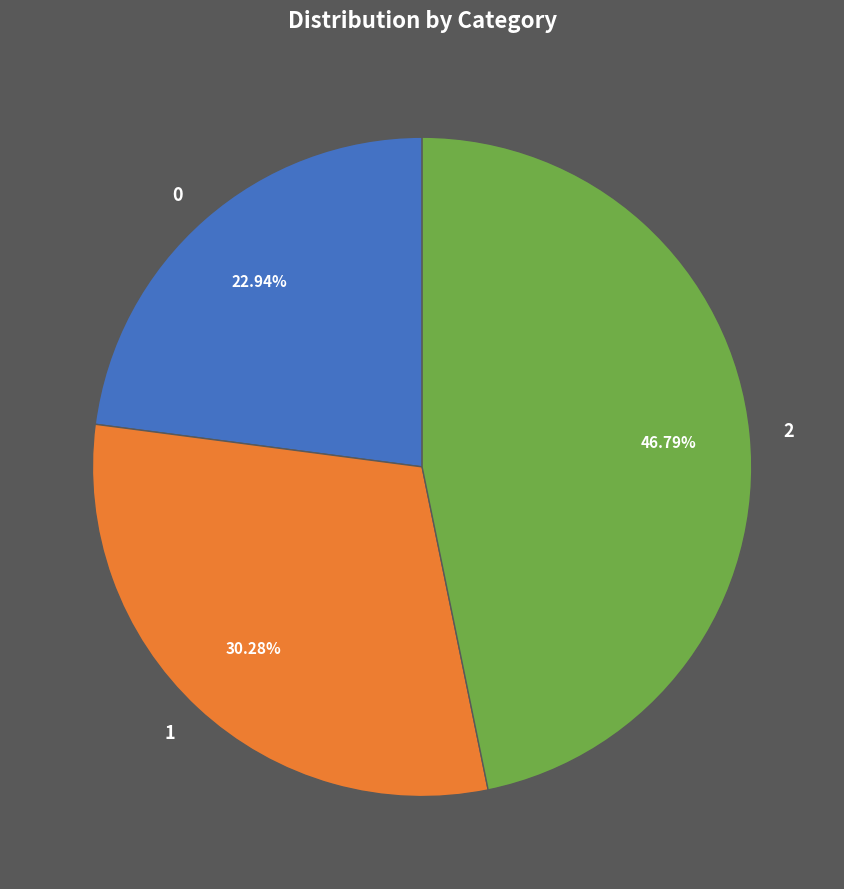

Which slice is the largest?

2